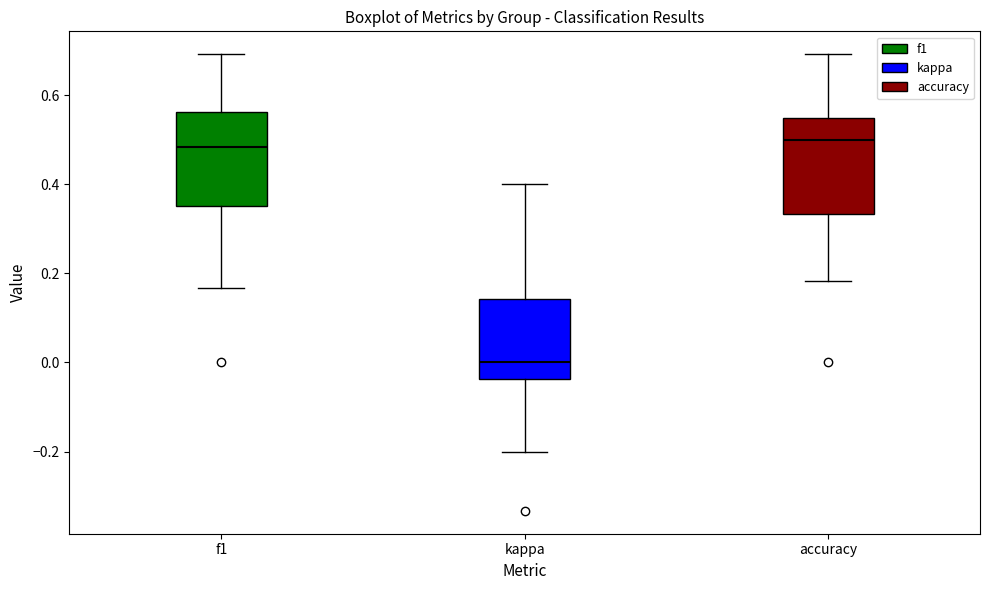

Where is the upper edge of the box for f1 on the y-axis? The values are not printed on the chart, so give them approximately, as read against the axis.

0.56